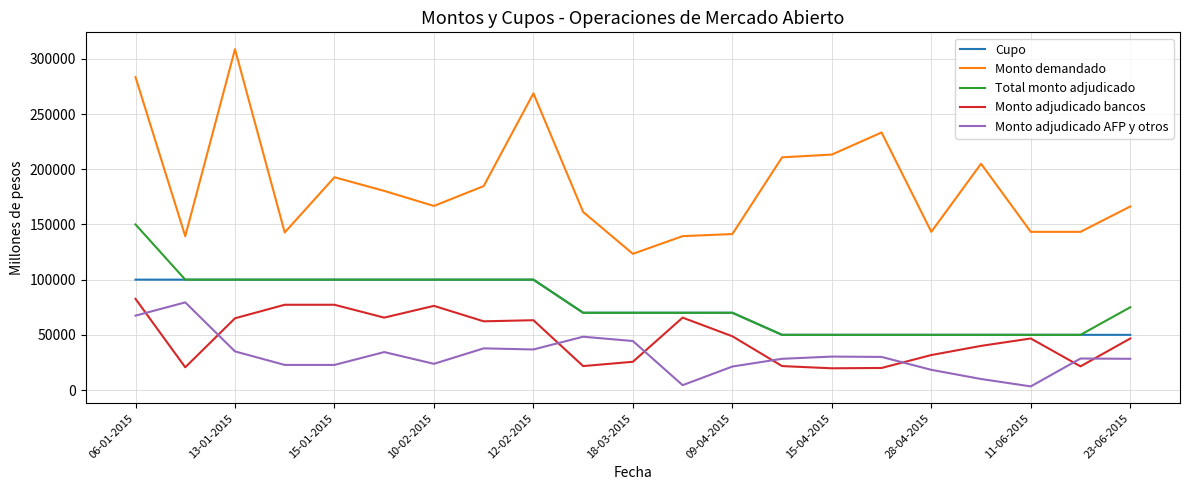

Which series has the largest total across all categories?

Monto demandado